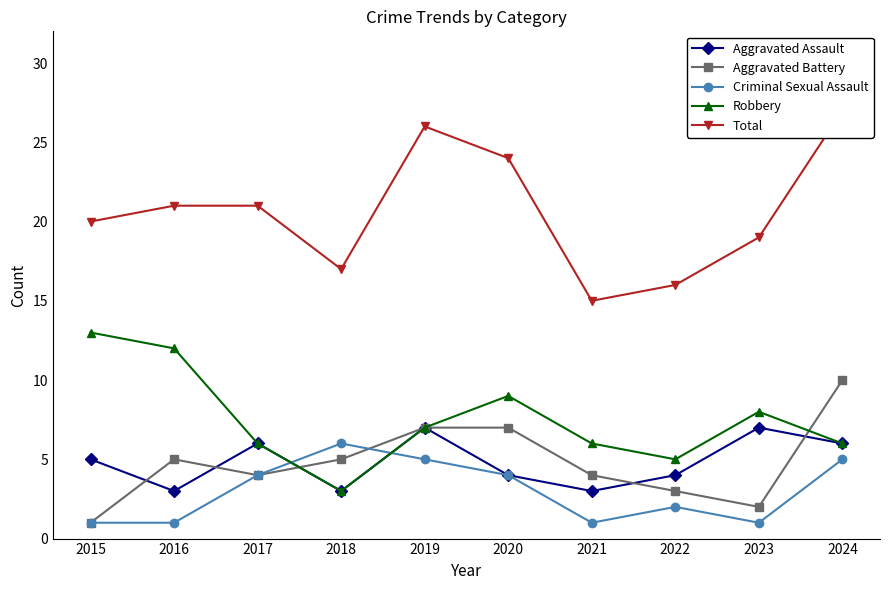

Reading left to right, list all the values displayed in this chart.

Aggravated Assault: 2015=5	2016=3	2017=6	2018=3	2019=7	2020=4	2021=3	2022=4	2023=7	2024=6
Aggravated Battery: 2015=1	2016=5	2017=4	2018=5	2019=7	2020=7	2021=4	2022=3	2023=2	2024=10
Criminal Sexual Assault: 2015=1	2016=1	2017=4	2018=6	2019=5	2020=4	2021=1	2022=2	2023=1	2024=5
Robbery: 2015=13	2016=12	2017=6	2018=3	2019=7	2020=9	2021=6	2022=5	2023=8	2024=6
Total: 2015=20	2016=21	2017=21	2018=17	2019=26	2020=24	2021=15	2022=16	2023=19	2024=27